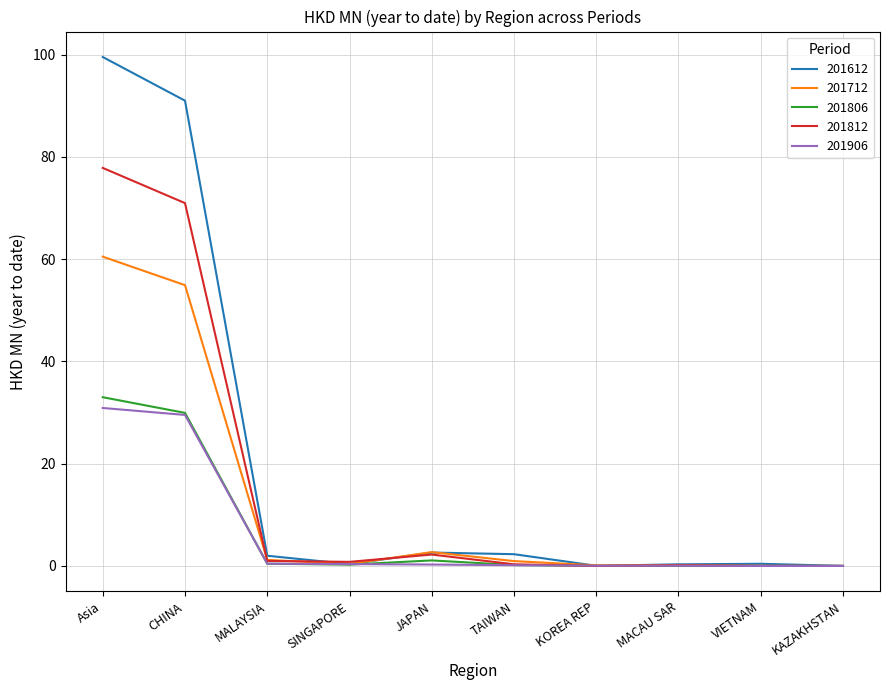

What is the difference between the maximum and minimum values in the 201712 series?

60.5